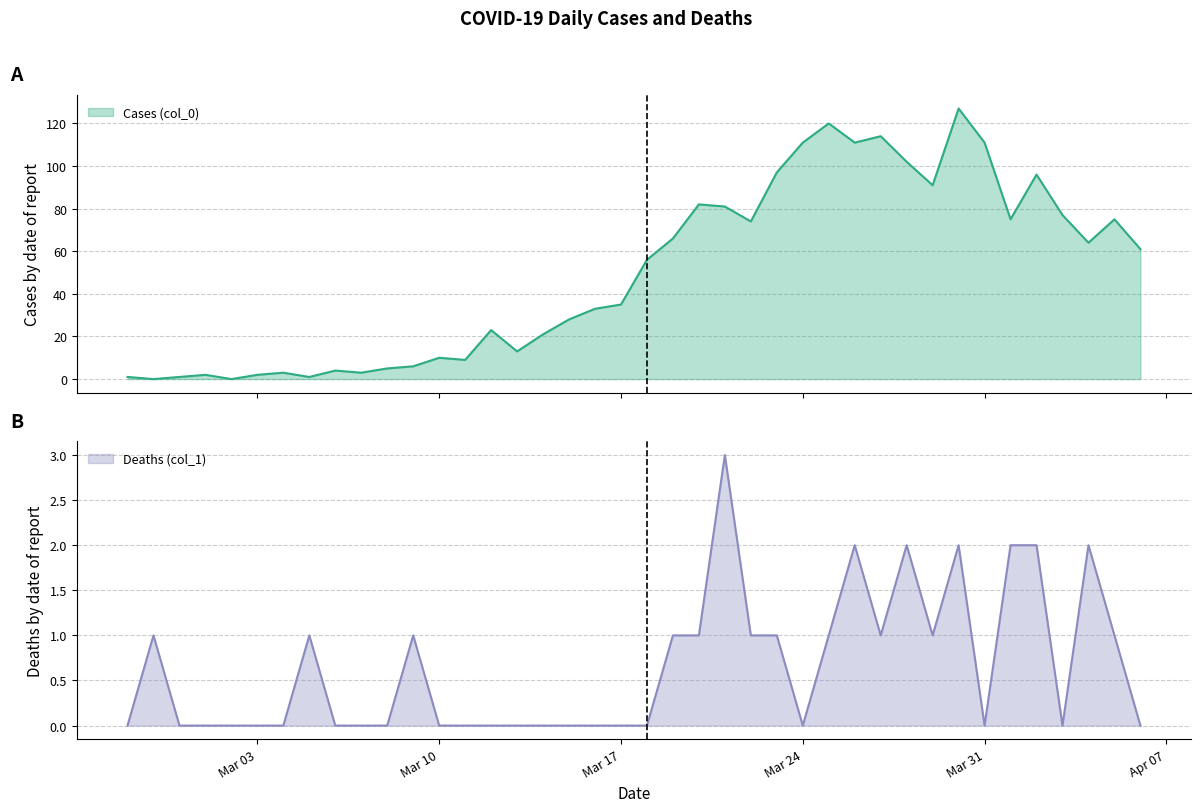

Rank the series by their average value, from highest to lowest.

Cases (col_0), Deaths (col_1)